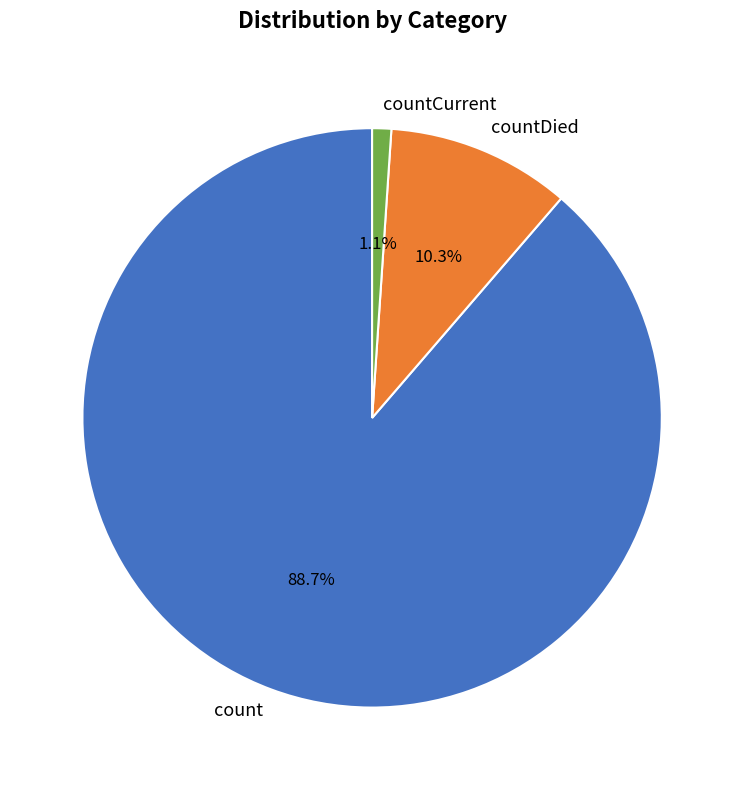

Is count the majority of the pie?

Yes